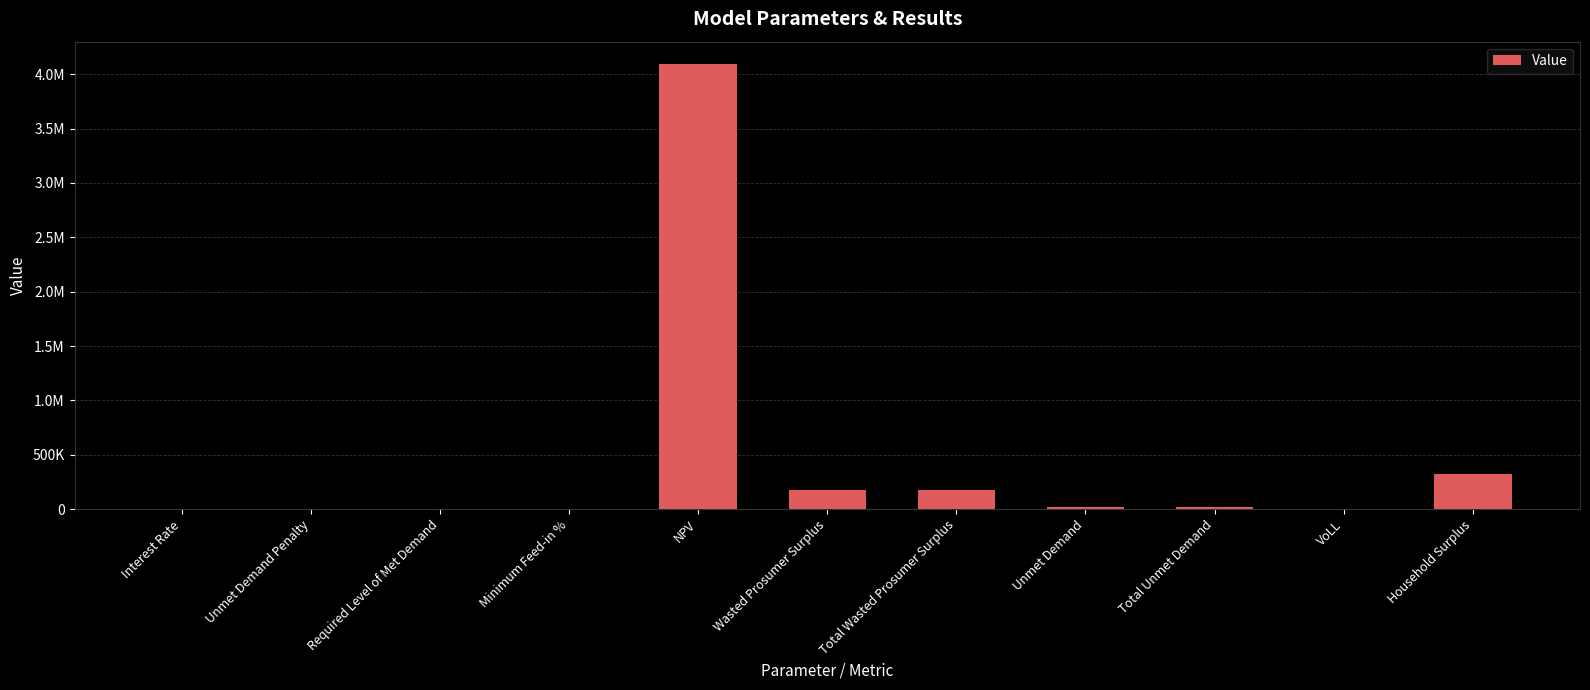

The chart shows a value of 21535.7 at Unmet Demand. True or false?

True